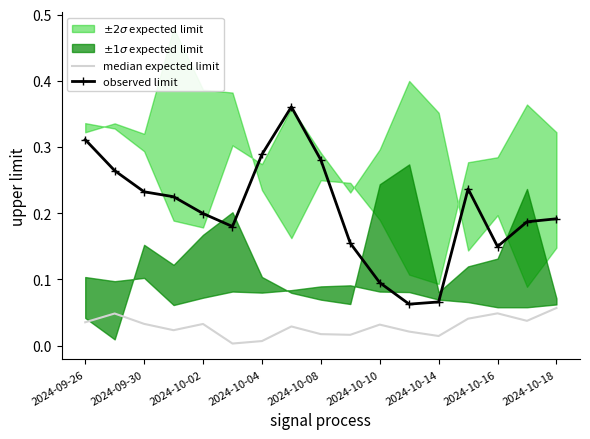

True or false: median expected limit has more than 1 interior local peaks.

True